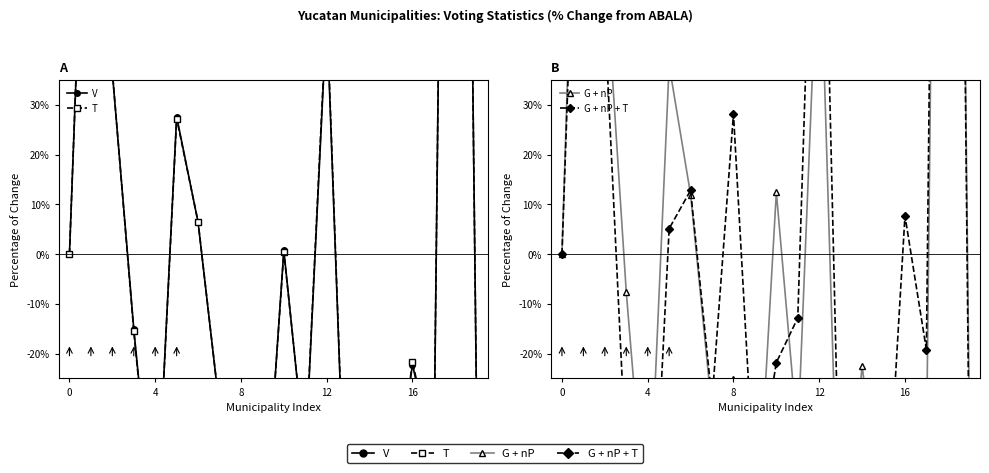

What is the difference between the second highest and minimum values in the G + nP + T series?

205.1